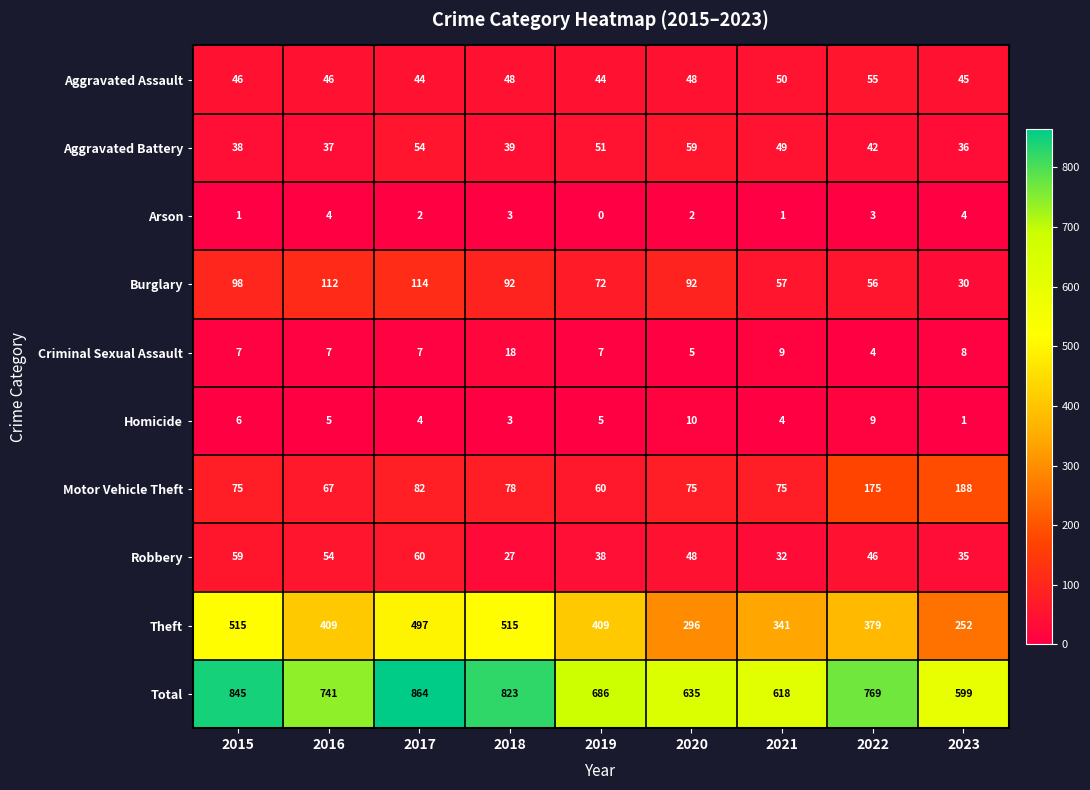

Read the Homicide value at 2015.

6